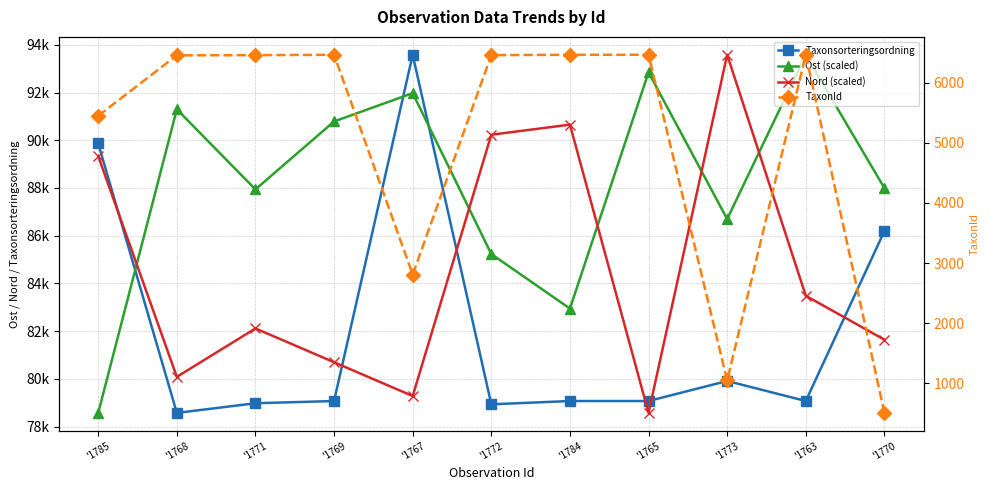

What is the difference between the second highest and minimum values in the Taxonsorteringsordning series?

11292.0